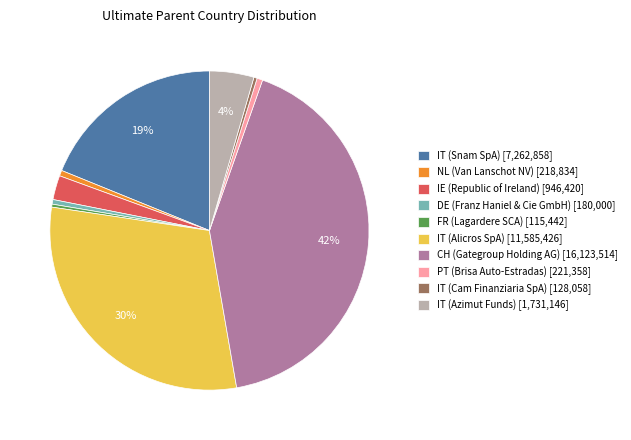

Between IT (Alicros SpA) and DE (Franz Haniel & Cie GmbH), which is larger?

IT (Alicros SpA)